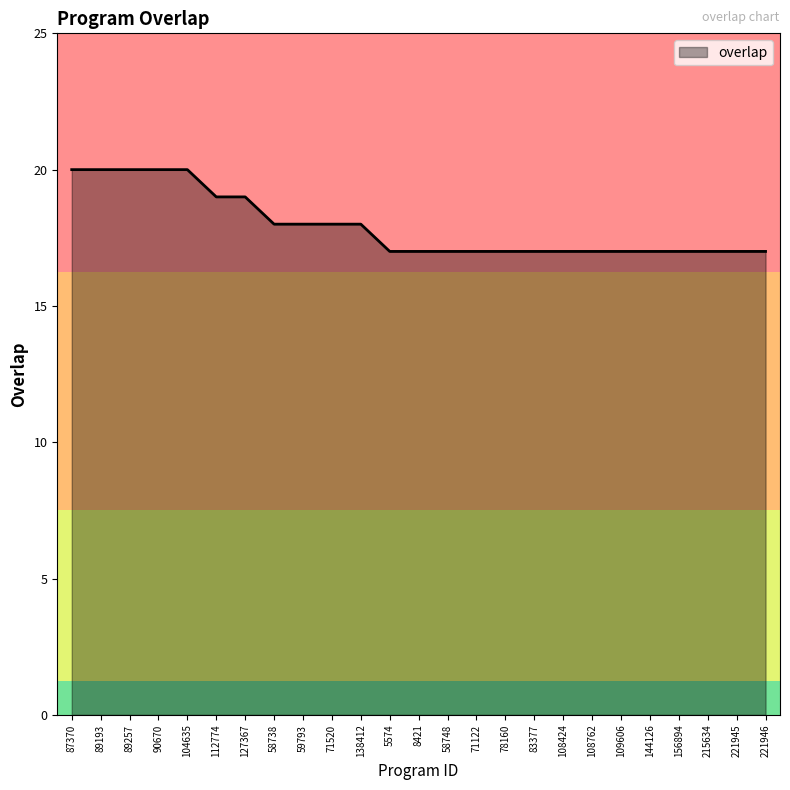

What is the smallest value displayed?

17